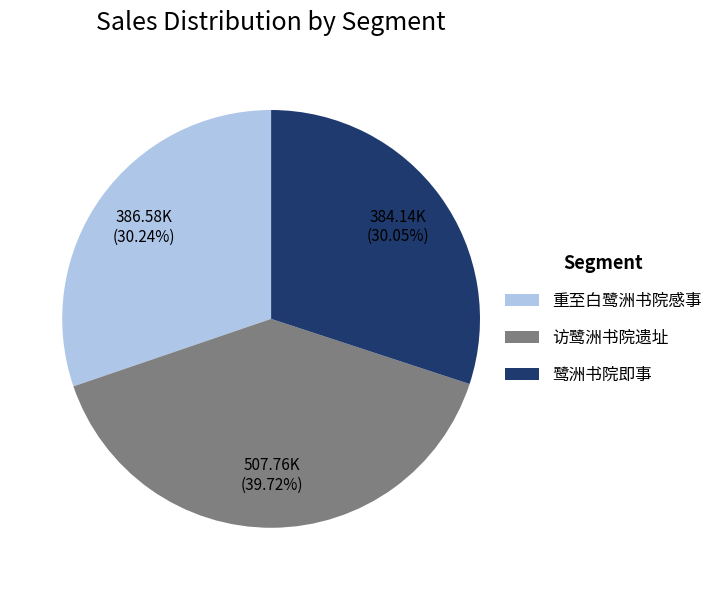

Which slice is the largest?

访鹭洲书院遗址